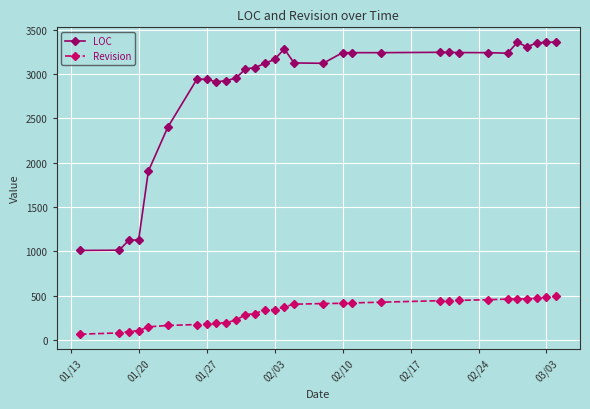

What is the difference between the maximum and minimum values in the LOC series?

2354